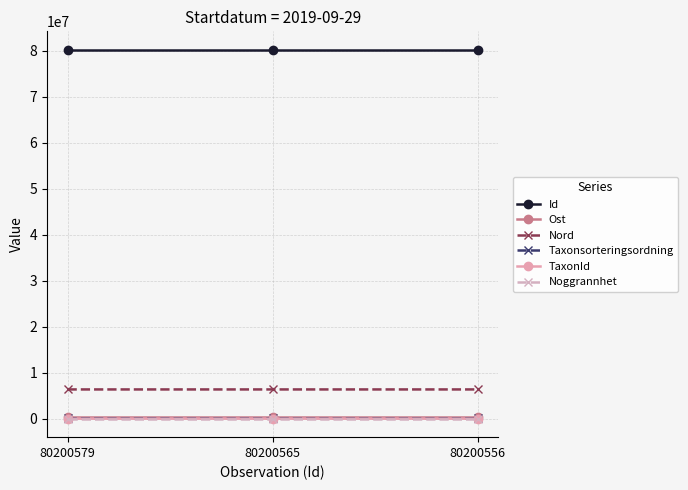

Count the number of data series in this chart.

6